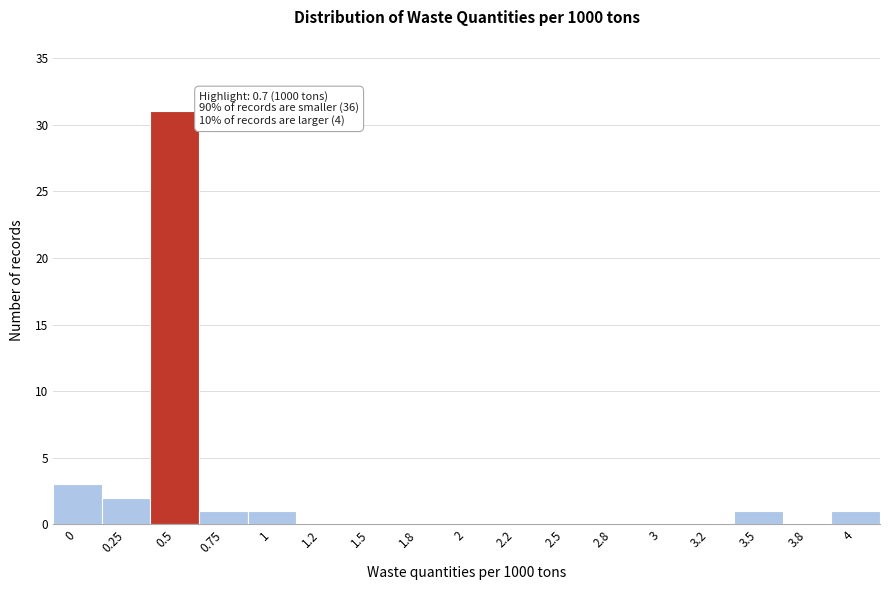

Reading left to right, what are all the values shown in this chart?

0=3	0.25=2	0.5=31	0.75=1	1=1	1.2=0	1.5=0	1.8=0	2=0	2.2=0	2.5=0	2.8=0	3=0	3.2=0	3.5=1	3.8=0	4=1